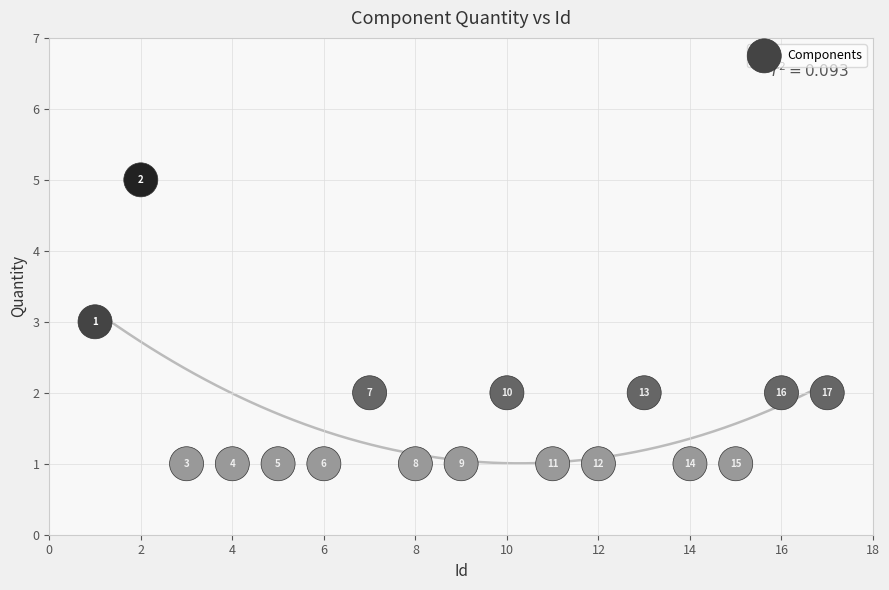

What is the range of X values (max minus min)?

16